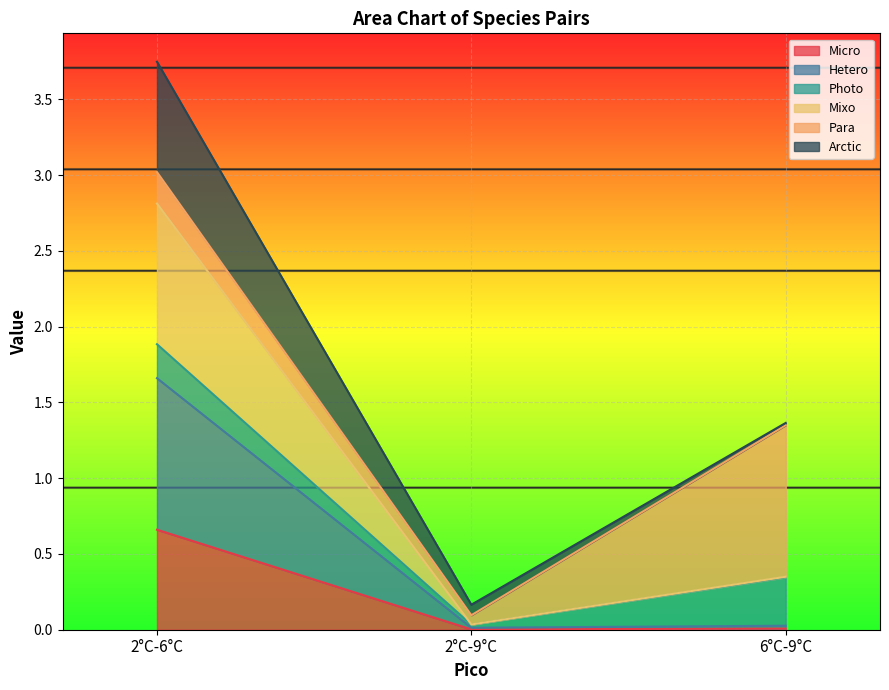

The value of Mixo at 2°C-6°C is 2.8. True or false?

True